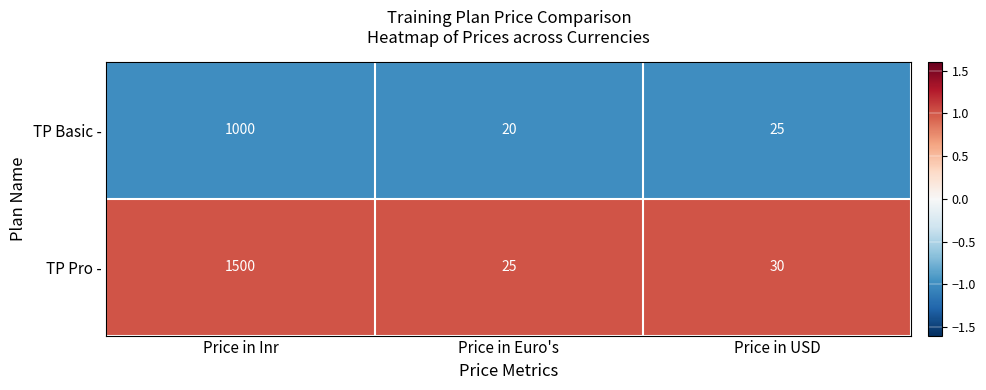

What is the minimum value shown in the chart?

20